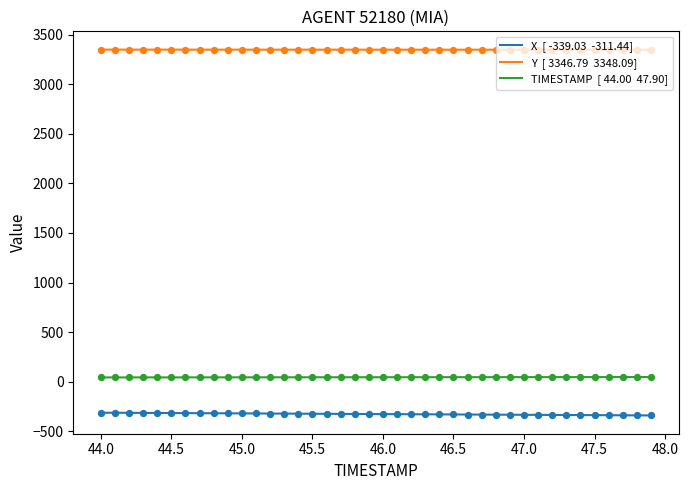

Is the value of X at 46.8 greater than the value of Y at 45.4?

No